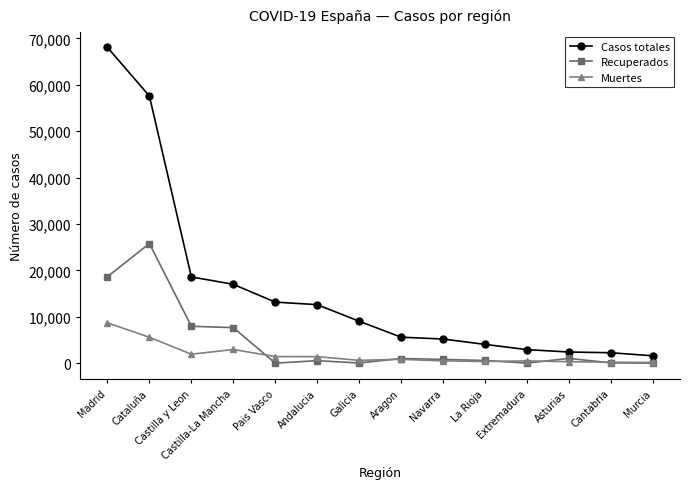

How many lines are shown in the chart?

3